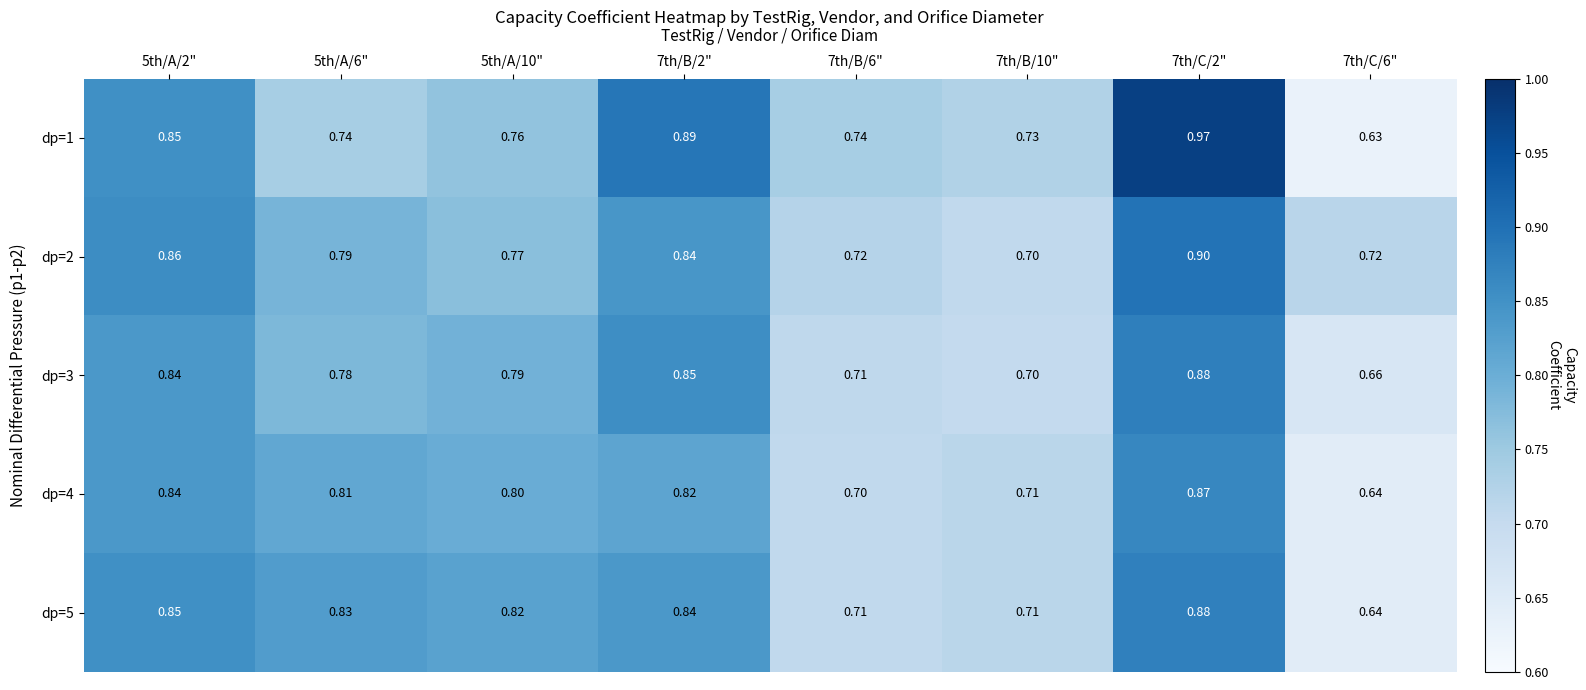

Which label corresponds to the largest value in the chart?

7th/C/2"